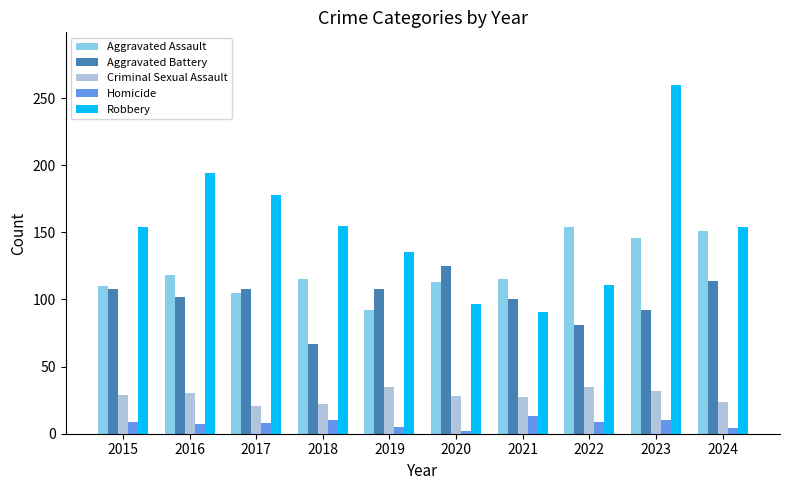

What is the value of the Aggravated Battery bar at the 10th from the left?

114